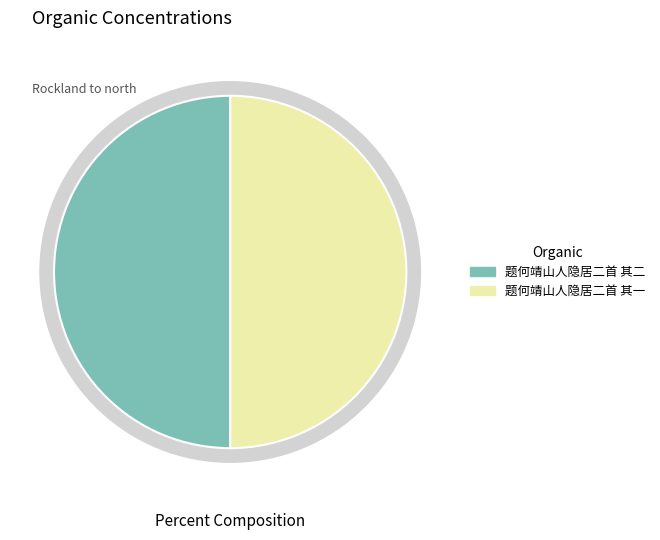

Is it true that 题何靖山人隐居二首 其二 is 65% of the pie?

False